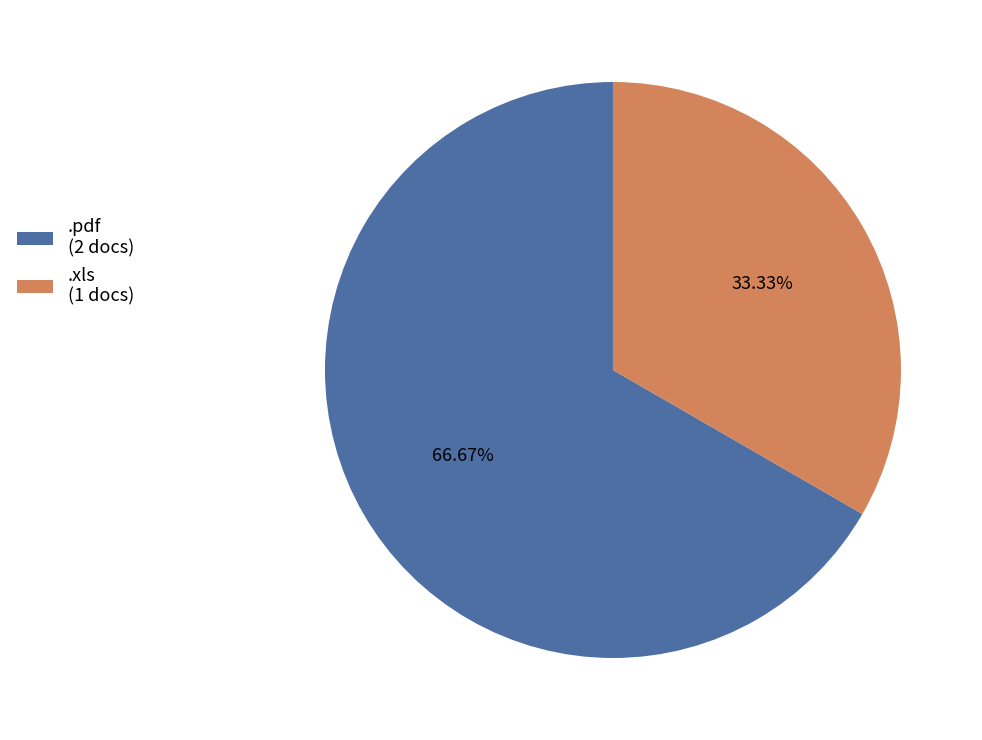

Which slice is the smallest?

.xls